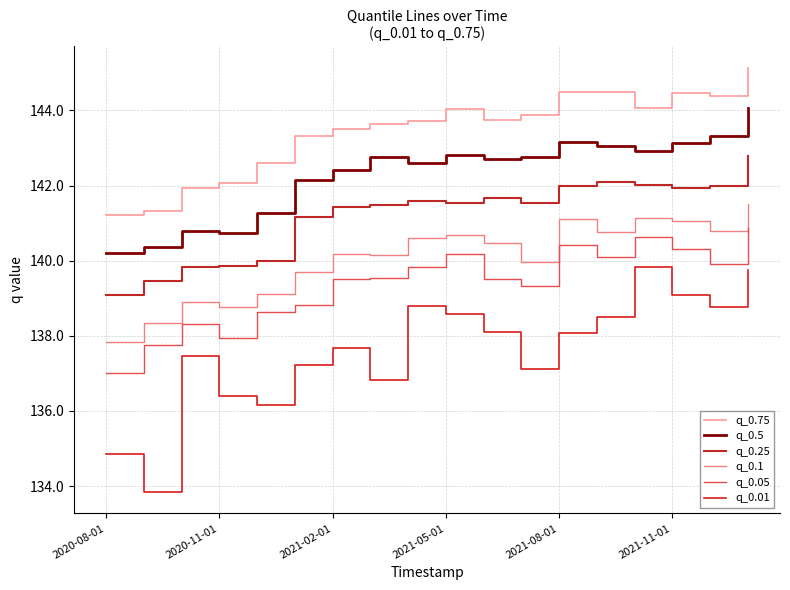

Does the chart have visible grid lines?

Yes